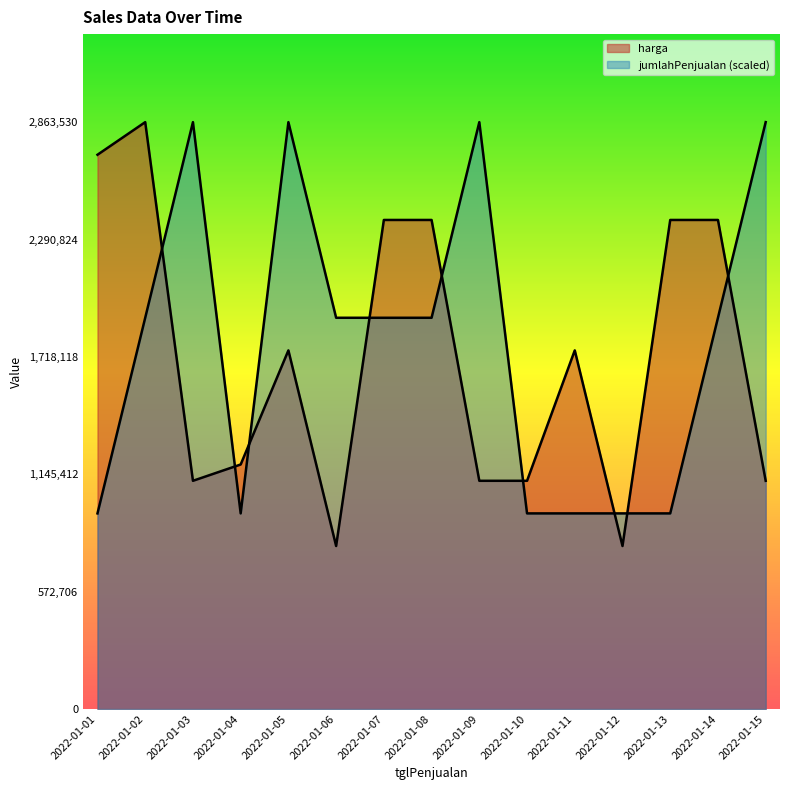

How many intersections are there between harga and jumlahPenjualan?

9